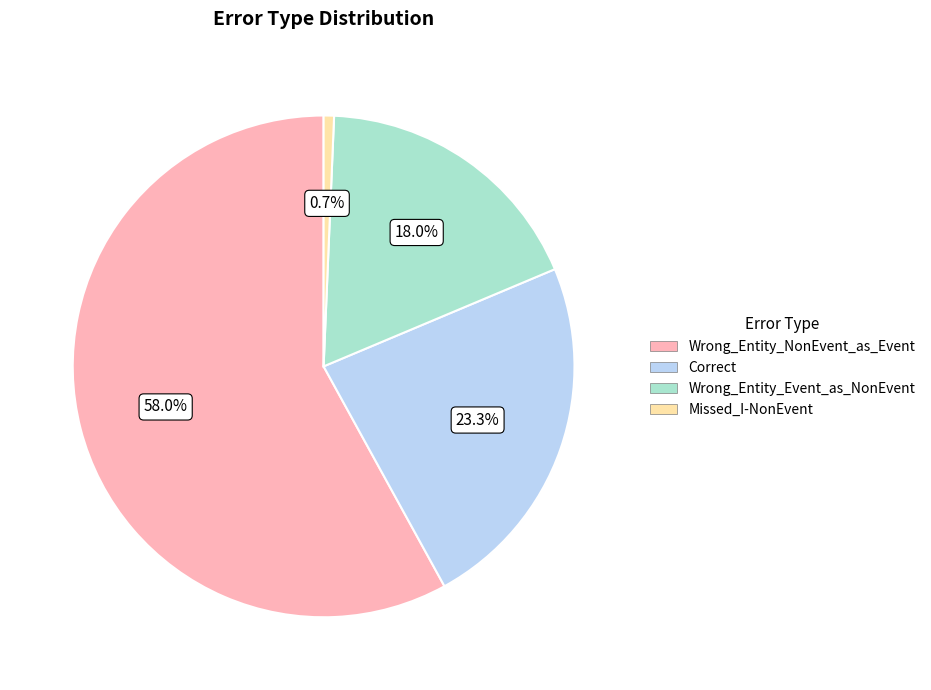

Which slice represents more than half of the pie?

Wrong_Entity_NonEvent_as_Event